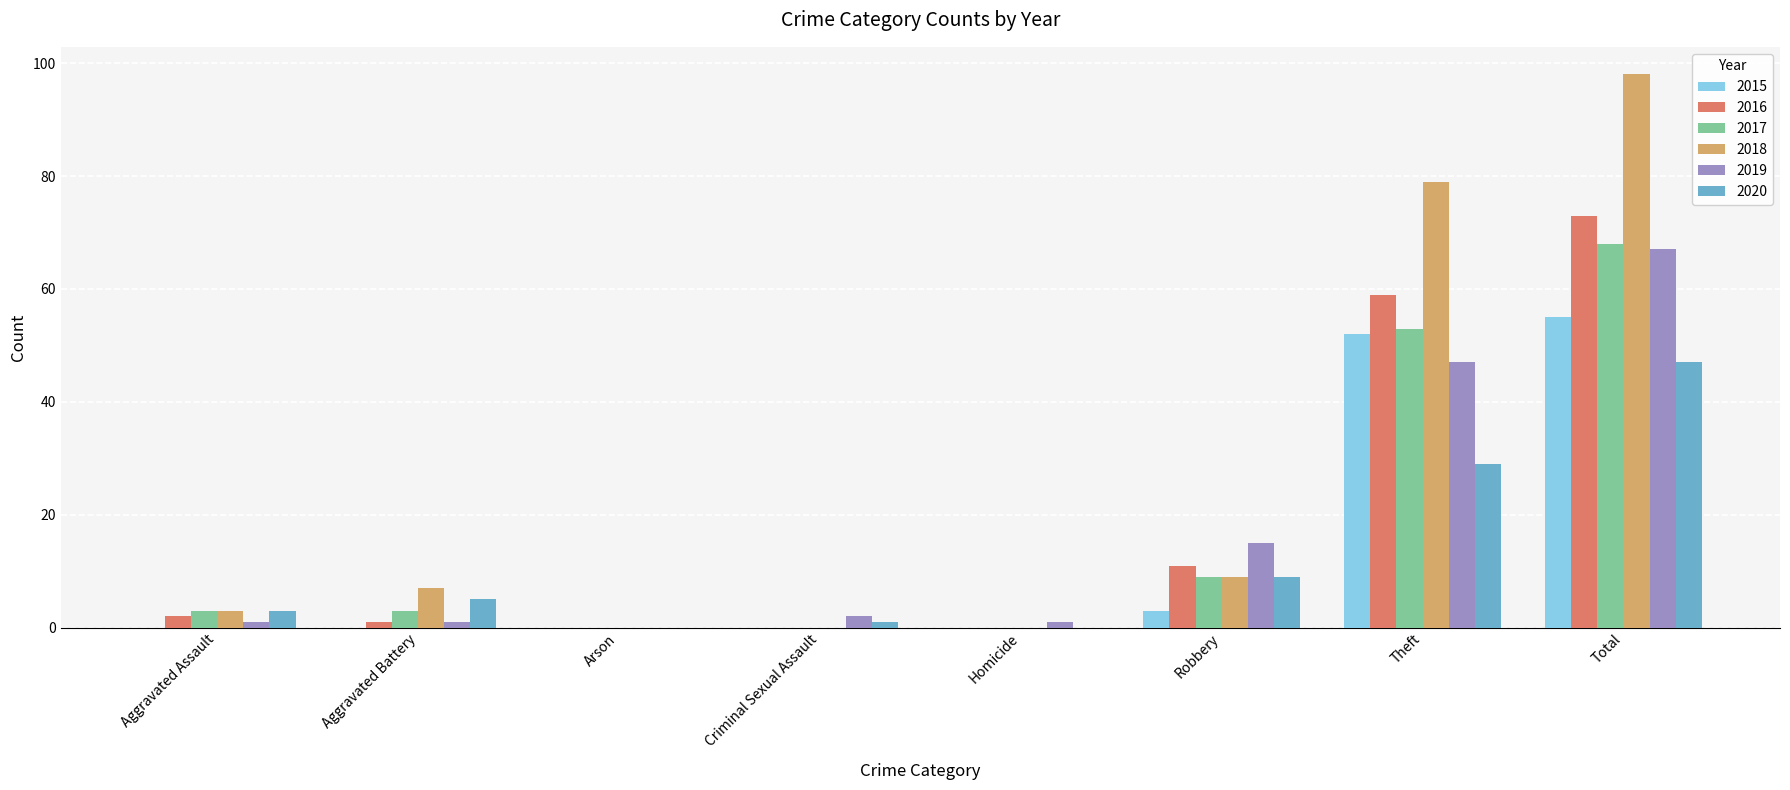

What is the sum of all 2019 values?

134